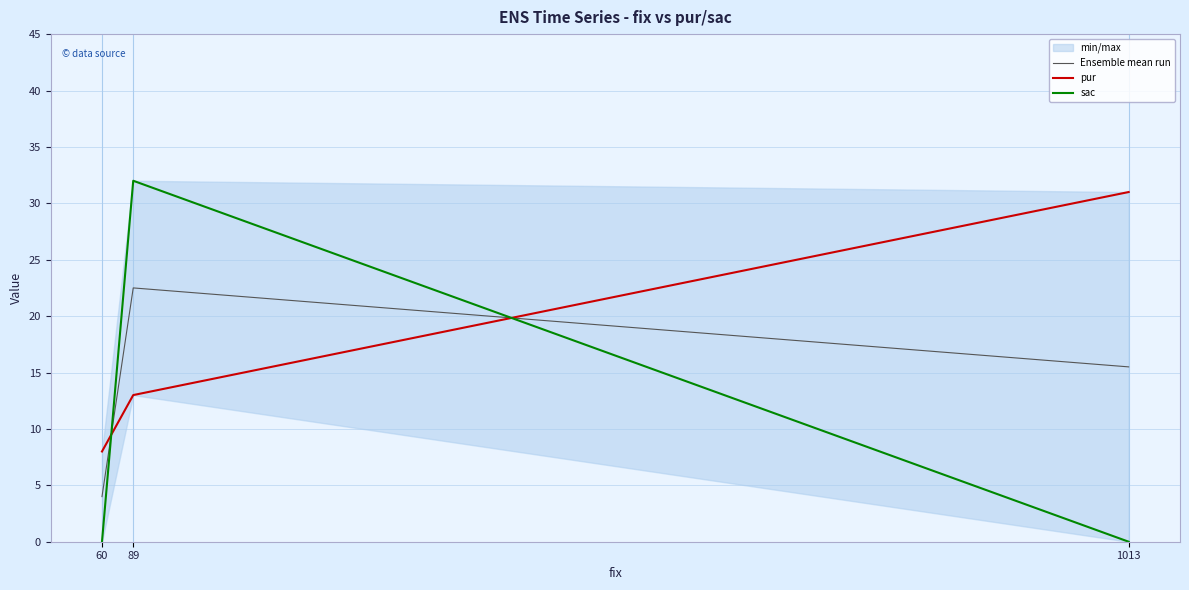

The sac series shows 9.8 at 89. True or false?

False